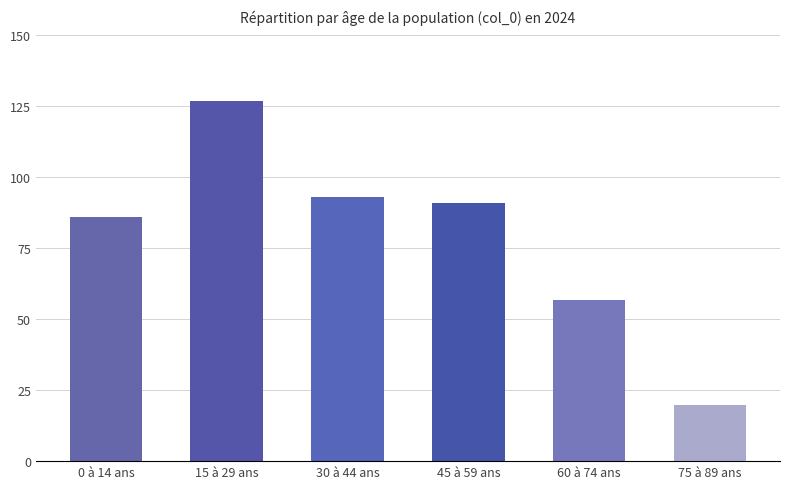

How many bars are there in total?

6